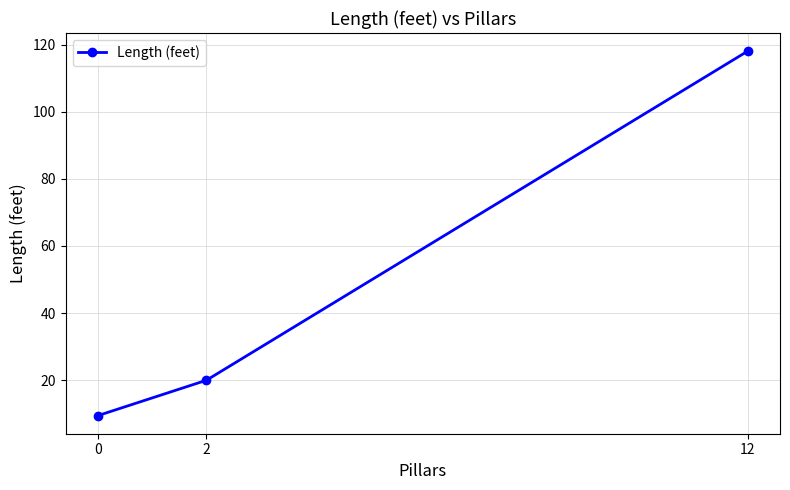

Which has a higher value, 12 or 2?

12